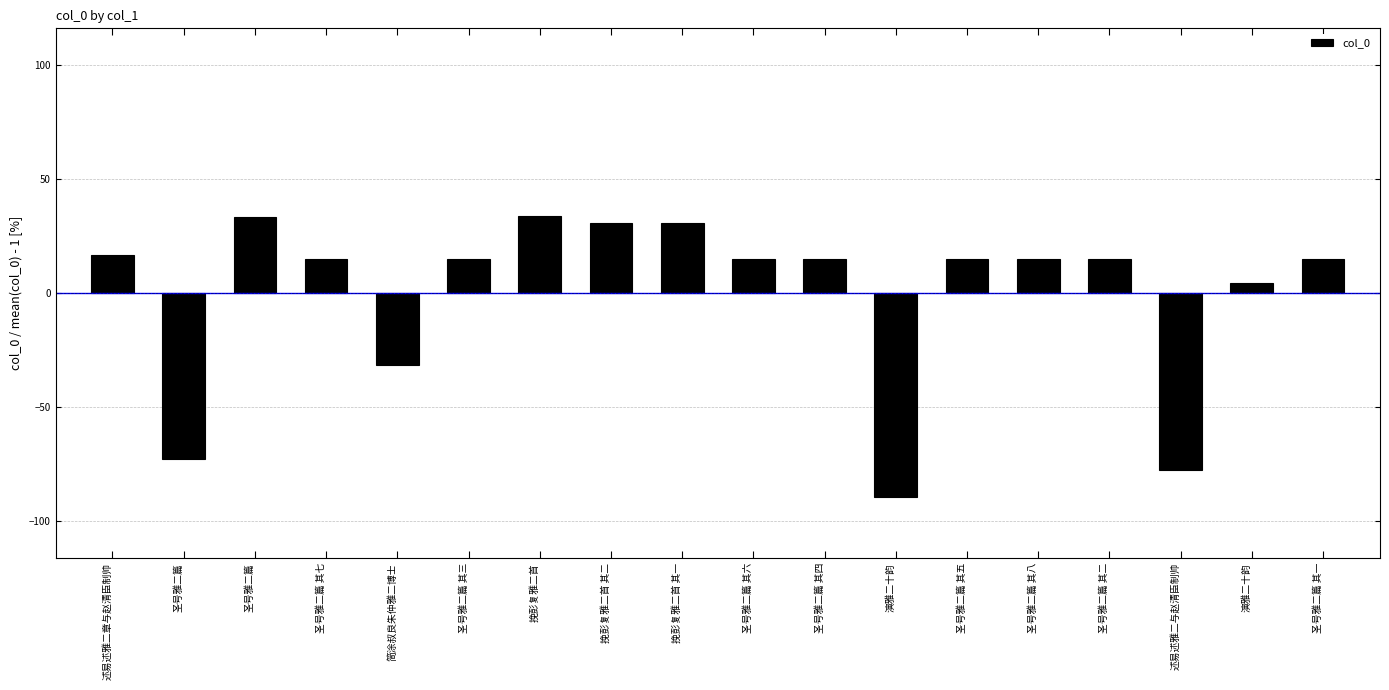

Rank the categories by value from highest to lowest.

挽彭复雅二首, 圣号雅二篇, 挽彭复雅二首 其二, 挽彭复雅二首 其一, 述易述雅二章与赵清臣制帅, 圣号雅二篇 其六, 圣号雅二篇 其八, 圣号雅二篇 其五, 圣号雅二篇 其四, 圣号雅二篇 其二, 圣号雅二篇 其三, 圣号雅二篇 其一, 圣号雅二篇 其七, 演雅二十韵, 简涂叔良朱仲雅二博士, 圣号雅二篇, 述易述雅二与赵清臣制帅, 演雅二十韵